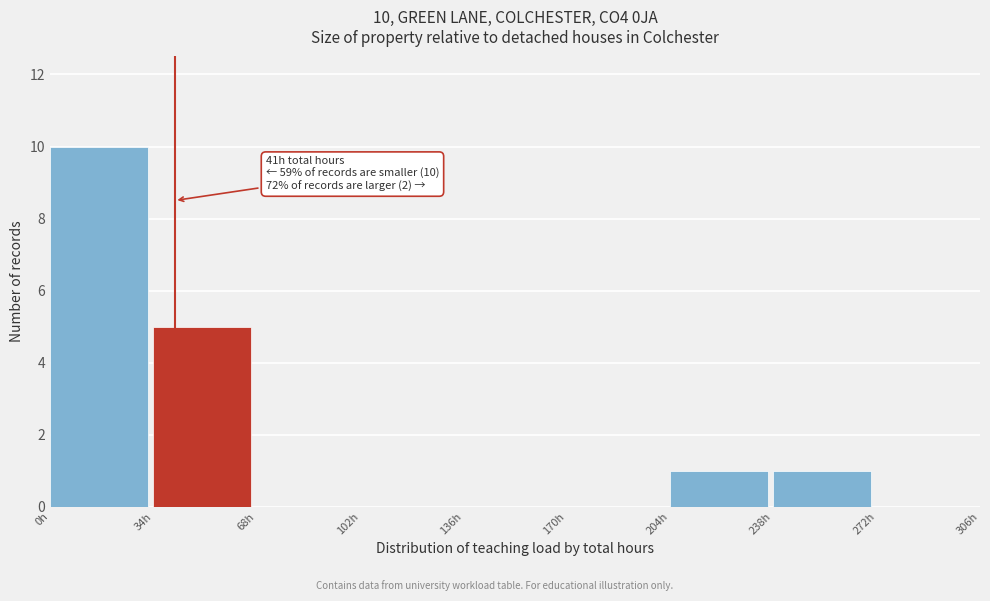

Over which range of the x-axis is the bar tallest?

0 to 34